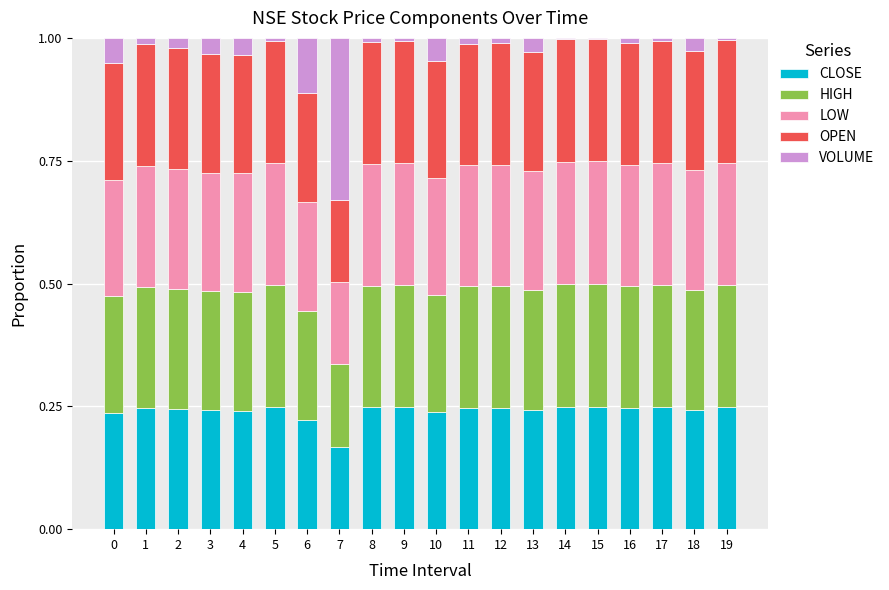

True or false: CLOSE has a value of 0.4 at 12.

False